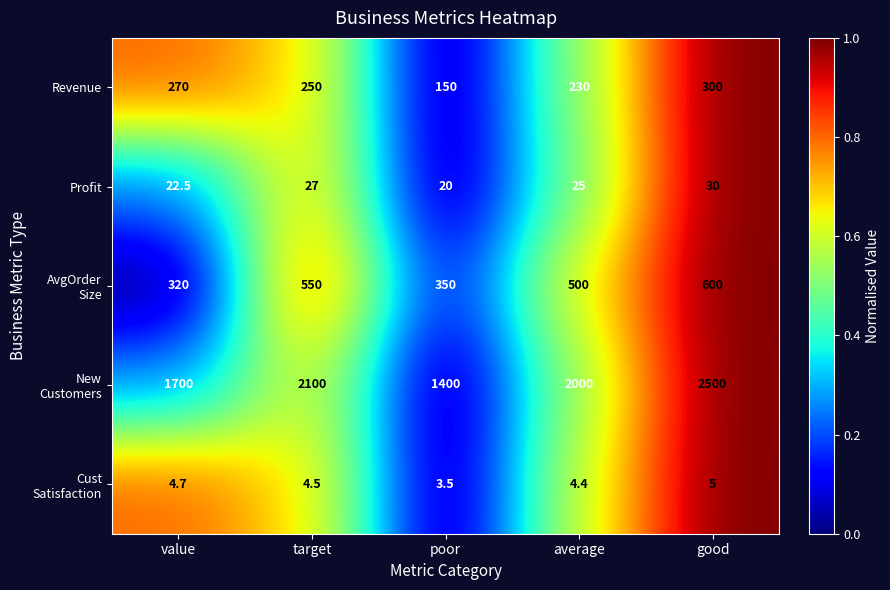

At which category is the sum across all series the highest?

good